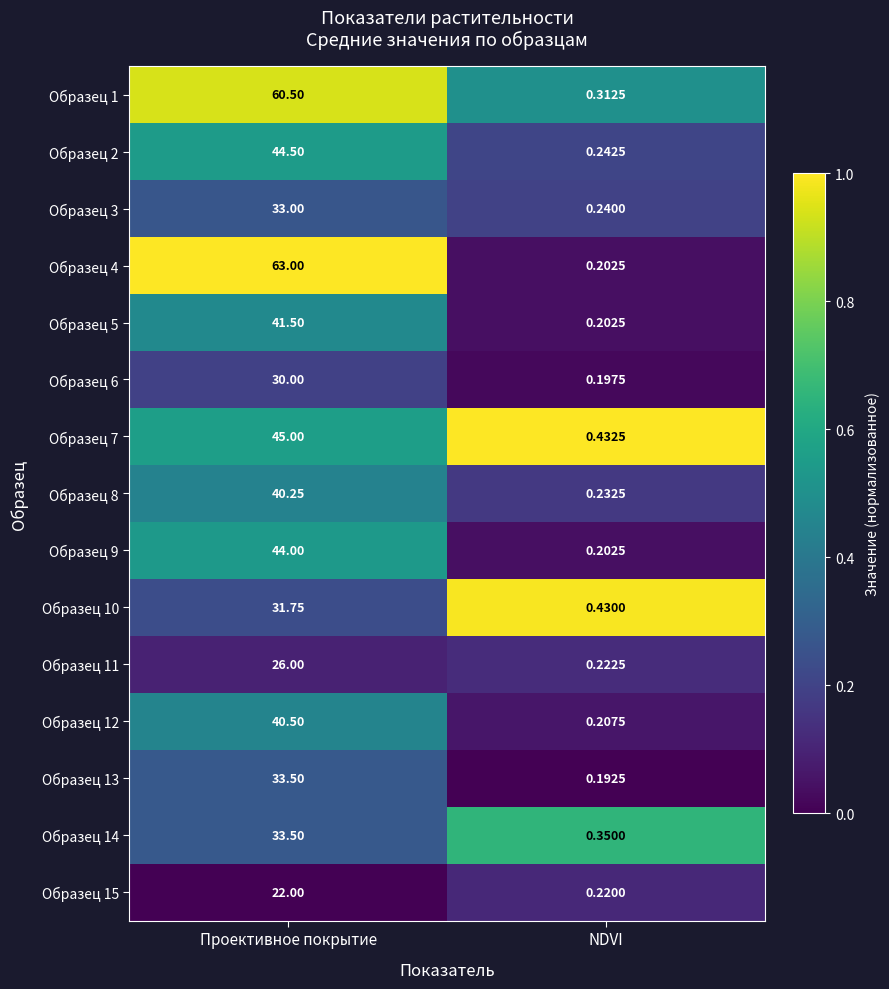

At which label is Образец 8 closest to 20?

NDVI